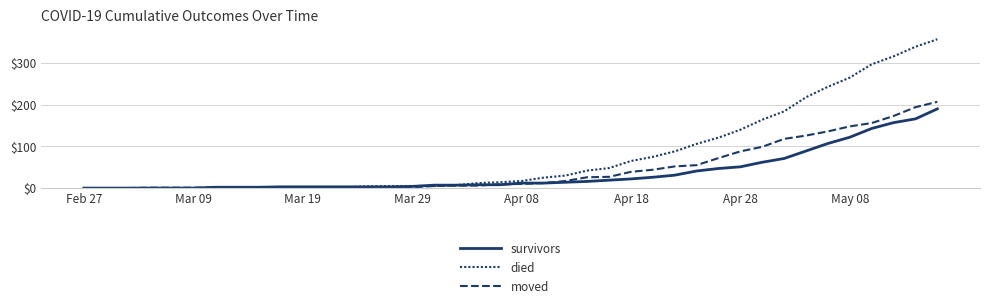

True or false: moved has more than 1 points higher than both neighbors.

False